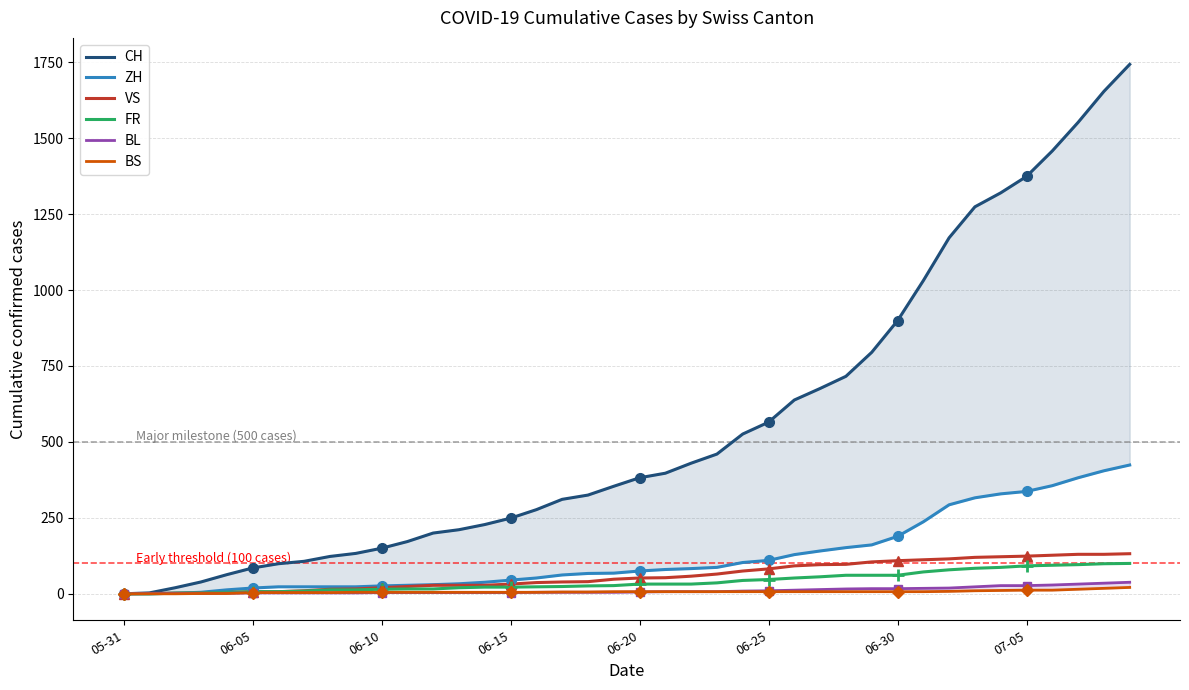

What position from the left is 06-05?

6